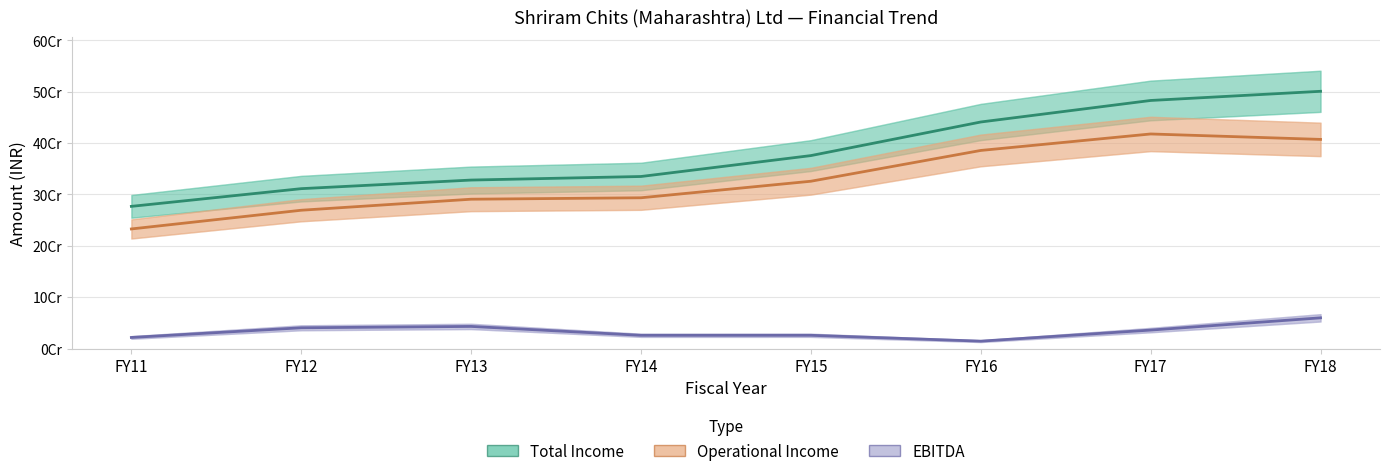

Which has a higher value, FY16 or FY17?

FY17